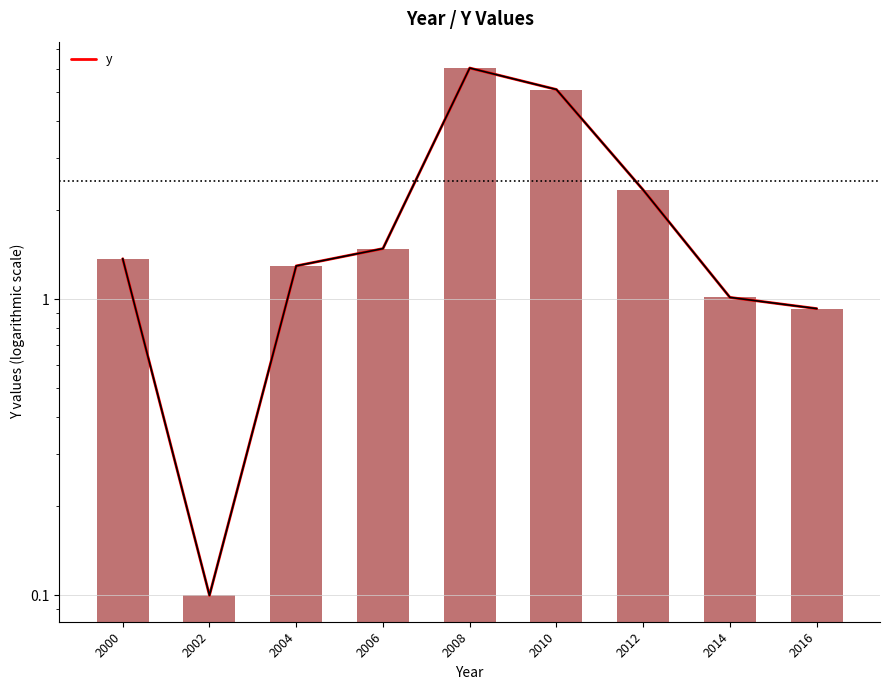

Reading left to right, extract all data points from this chart.

2000=1.4	2002=0.1	2004=1.3	2006=1.5	2008=6.0	2010=5.1	2012=2.3	2014=1.0	2016=0.9